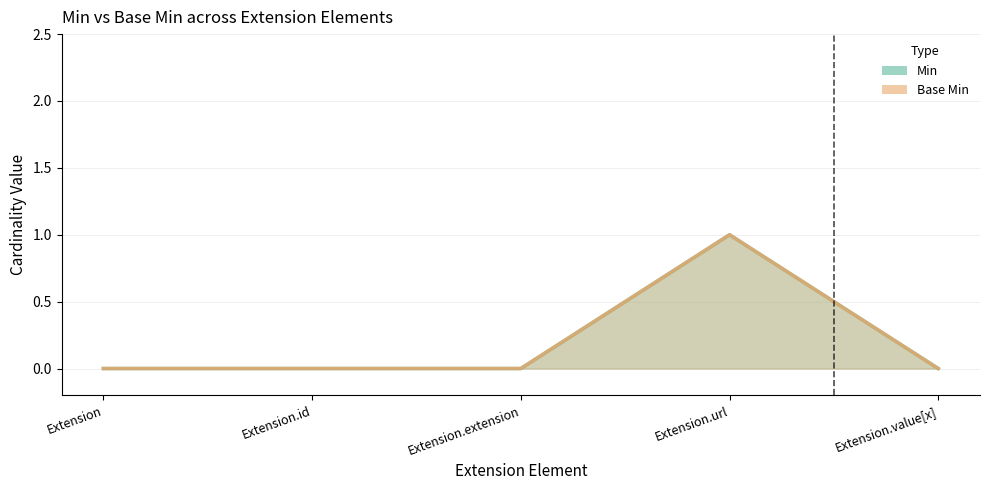

Where is the first local maximum for Base Min?

Extension.url